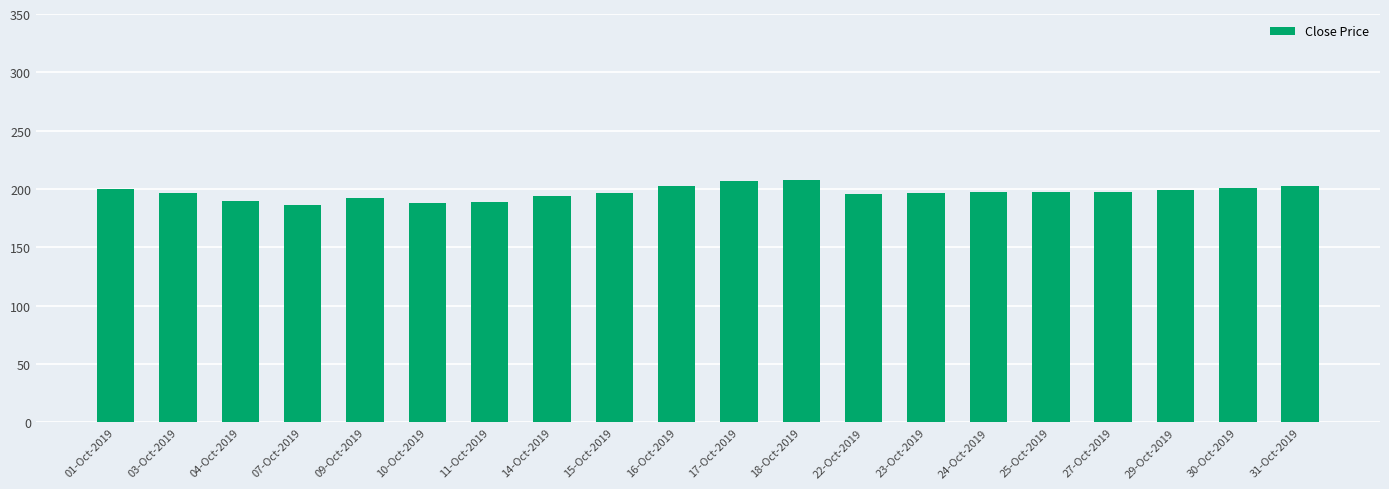

True or false: the data shows 41.2 at 11-Oct-2019.

False